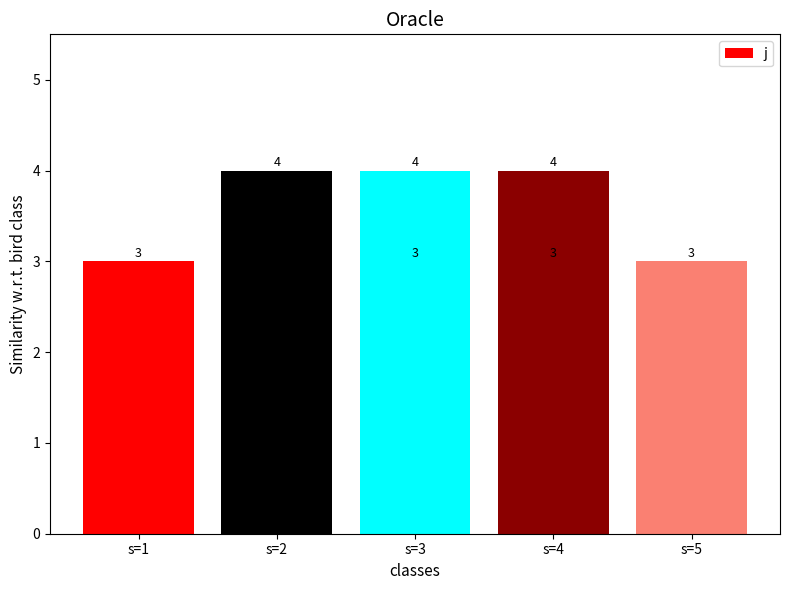

At which label is the value closest to 3?

s=1